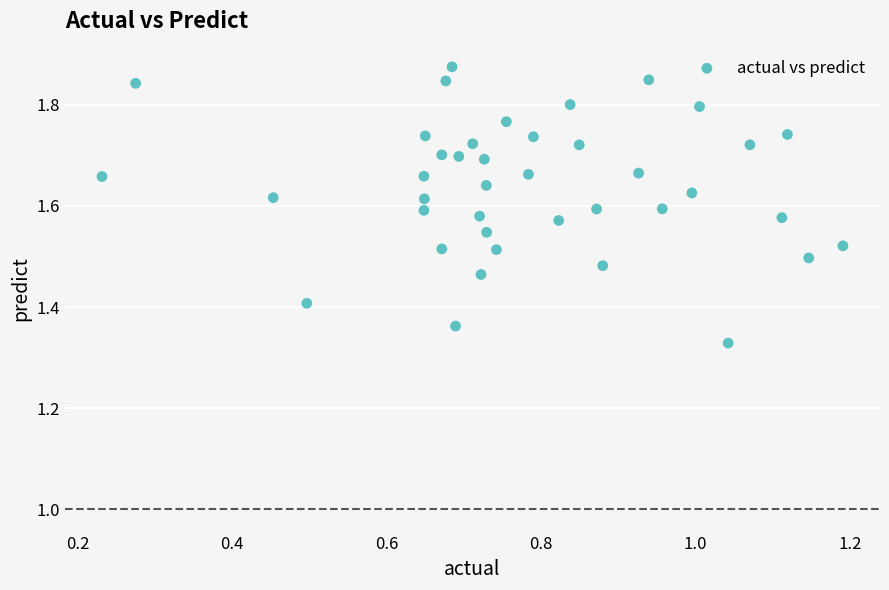

What is the range of X values (max minus min)?

1.0